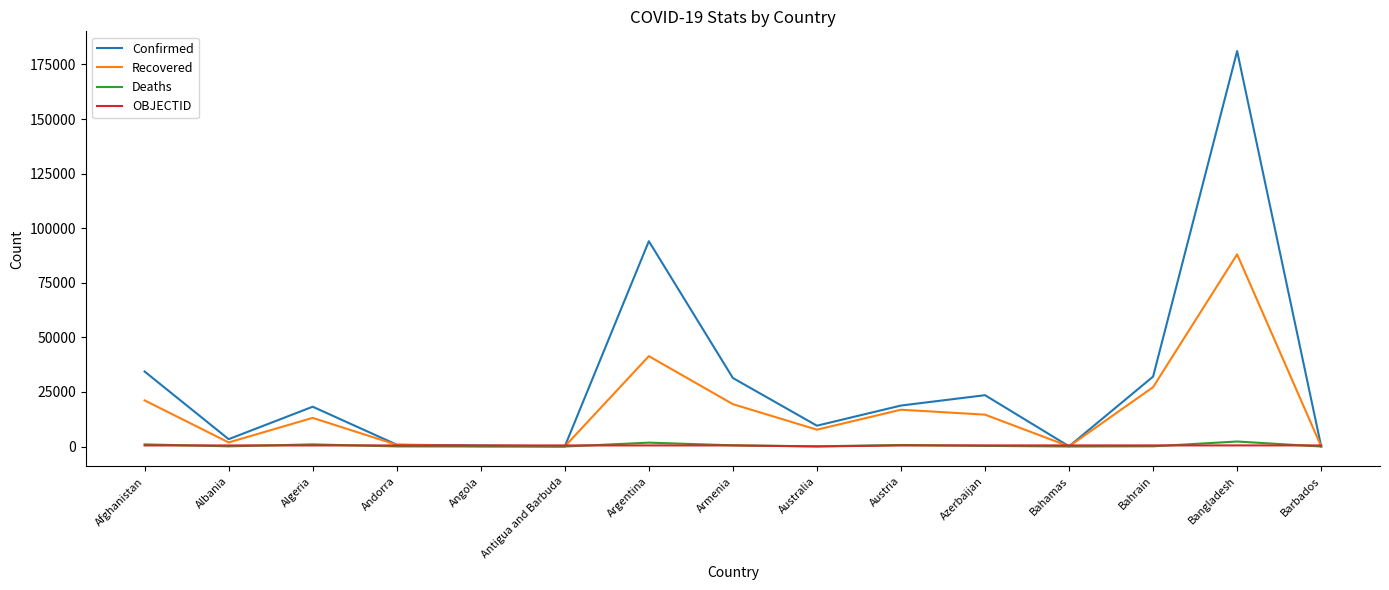

Is the value of Recovered at Bahrain greater than the value of Confirmed at Austria?

Yes